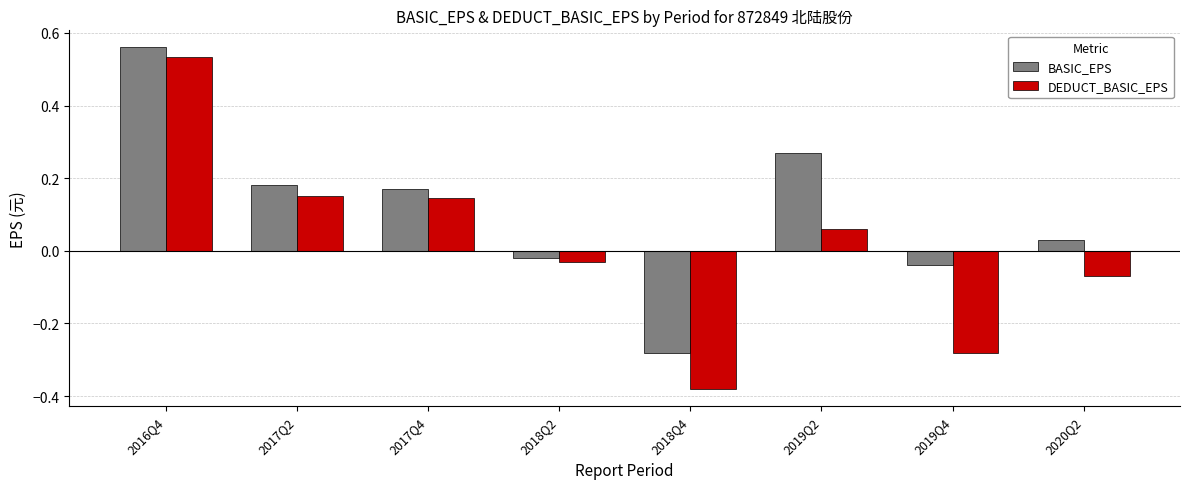

How many groups of bars are there?

8